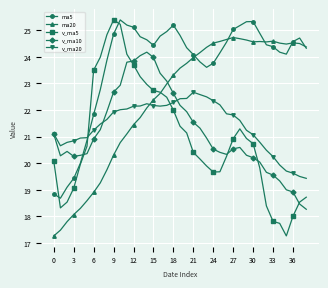

What is the lowest value of the v_ma20 series?

19.4